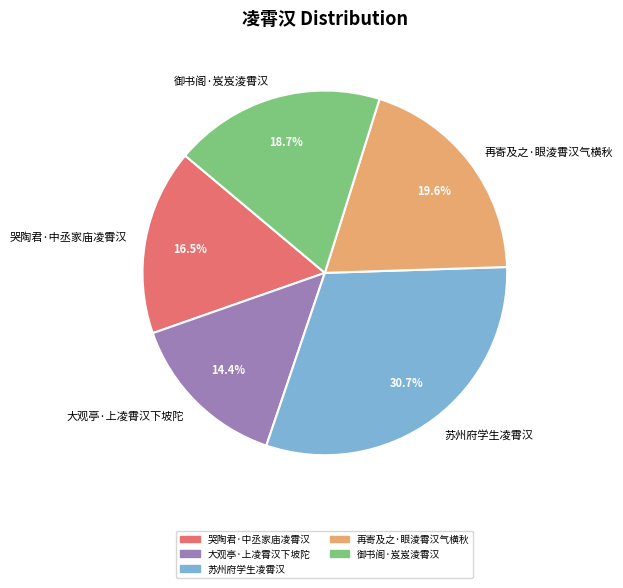

How many slices are in this pie chart?

5